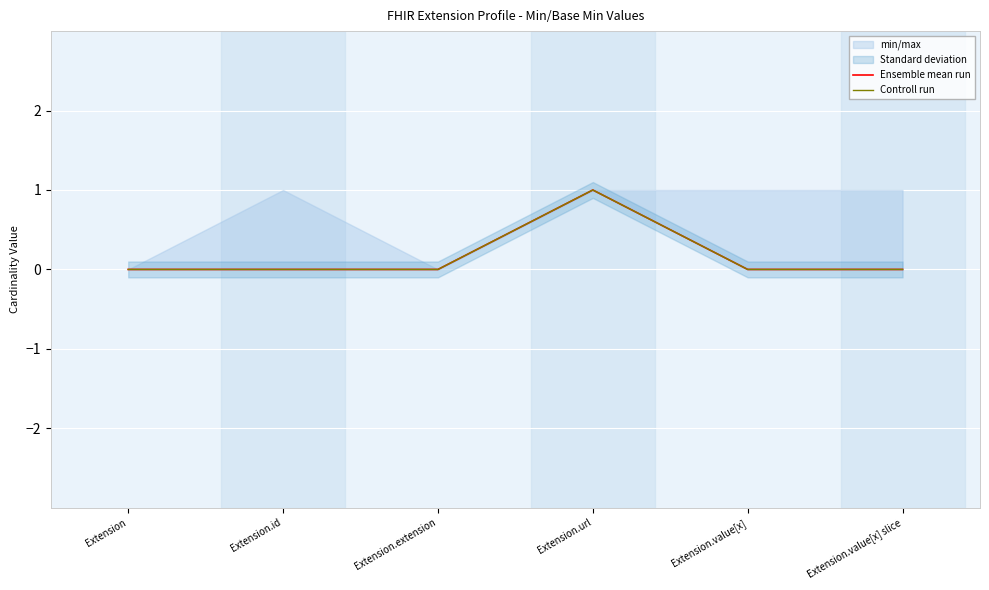

Which has a higher value, Extension.id or Extension.extension?

Extension.id